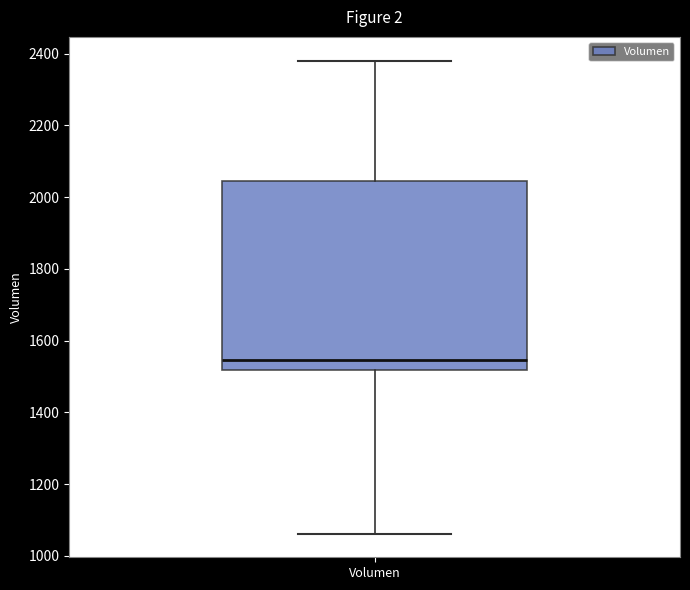

Transcribe this box plot: give where the median line is, the range the box spans, and where the two whiskers end, as read against the y-axis. The values are not printed on the chart, so give them approximately, as read against the axis.

median 1540, box 1520 to 2040, whiskers 1060 to 2380